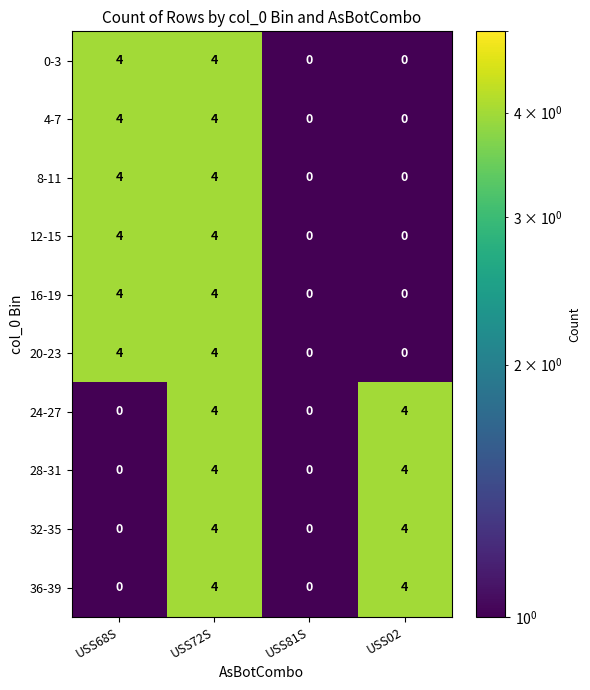

Is it true that 28-31 equals 4 at USS72S?

True